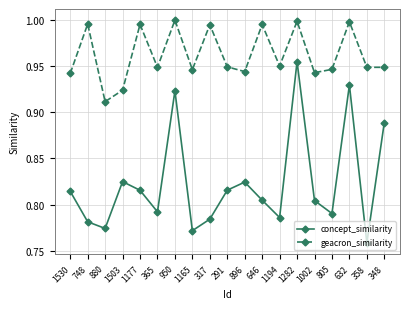

True or false: concept_similarity and geacron_similarity intersect in this chart.

False